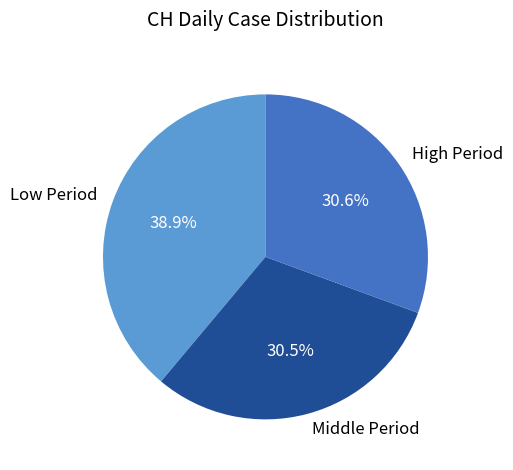

Does Middle Period account for over 50% of the chart?

No